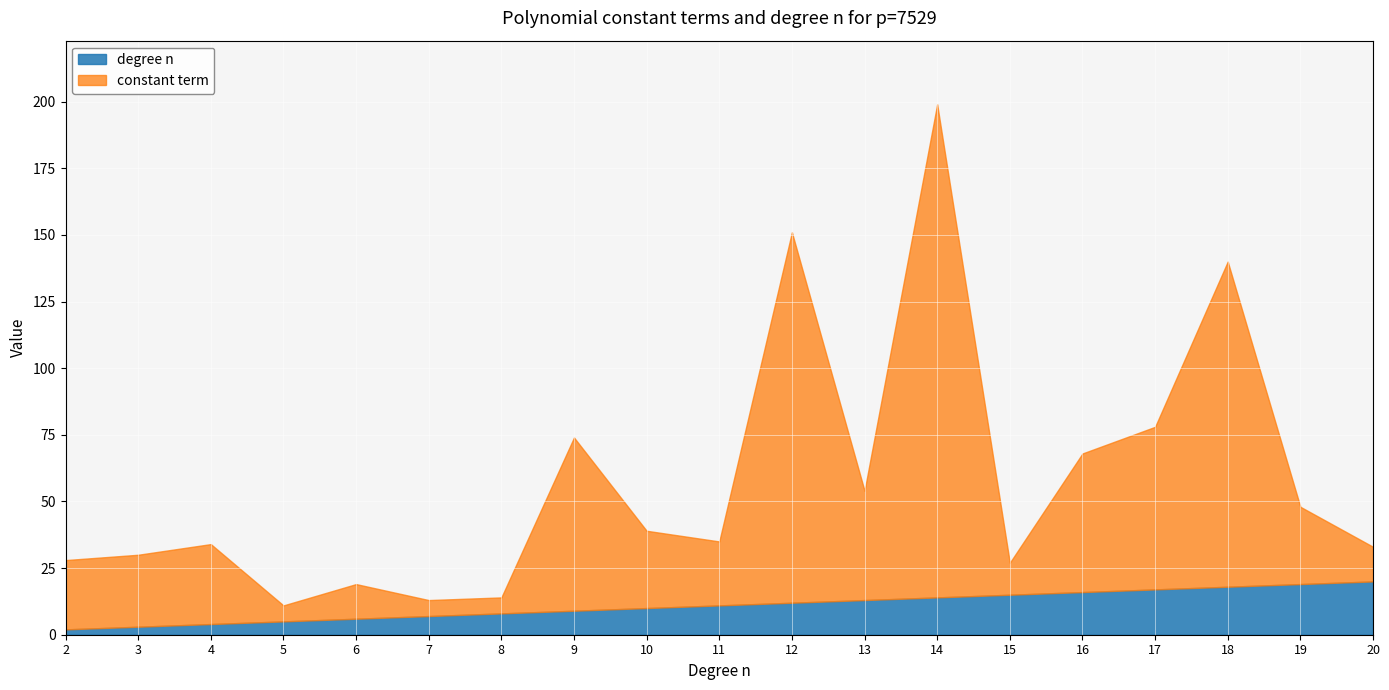

What is the difference between the degree n values at n=15 and n=18?

3